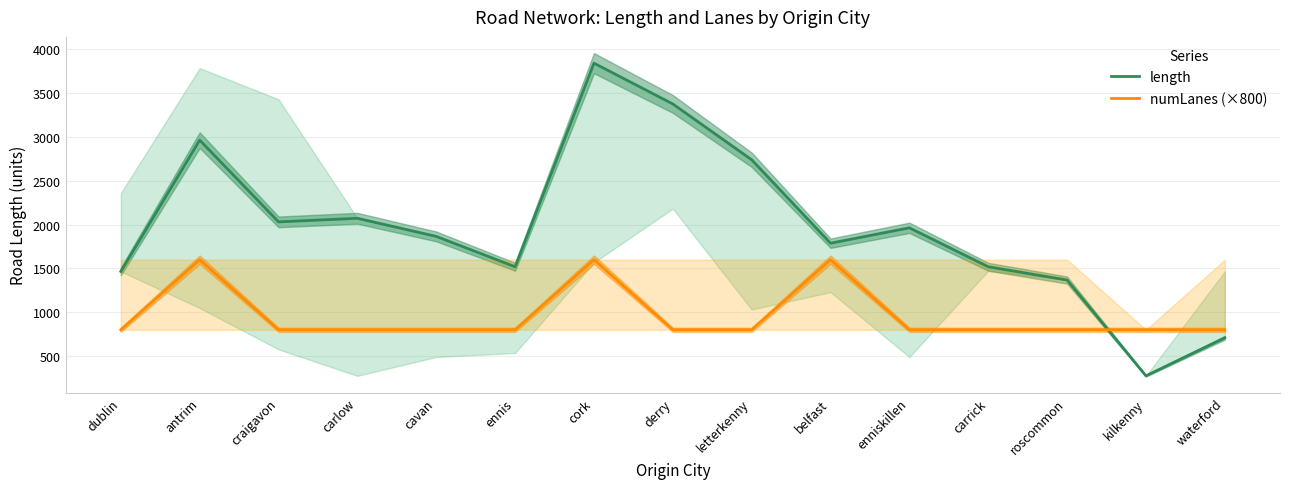

What is the difference between the highest and lowest values at derry?

2577.2